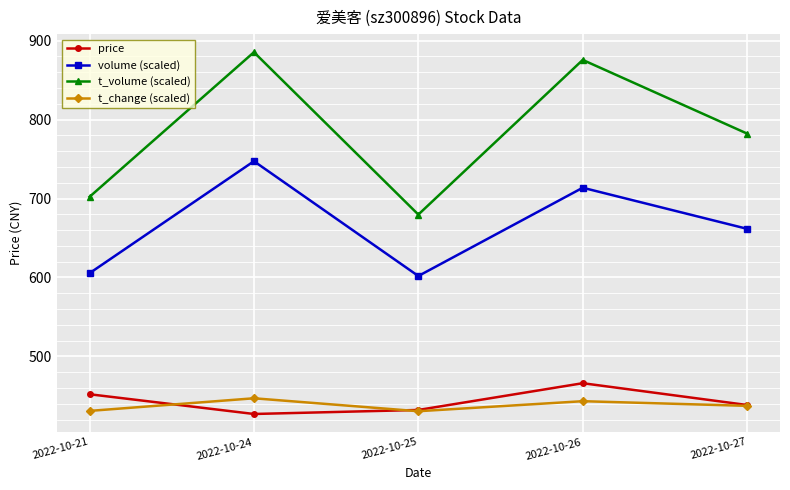

At 2022-10-21, list the series in order from smallest to largest.

t_change (scaled), price, volume (scaled), t_volume (scaled)